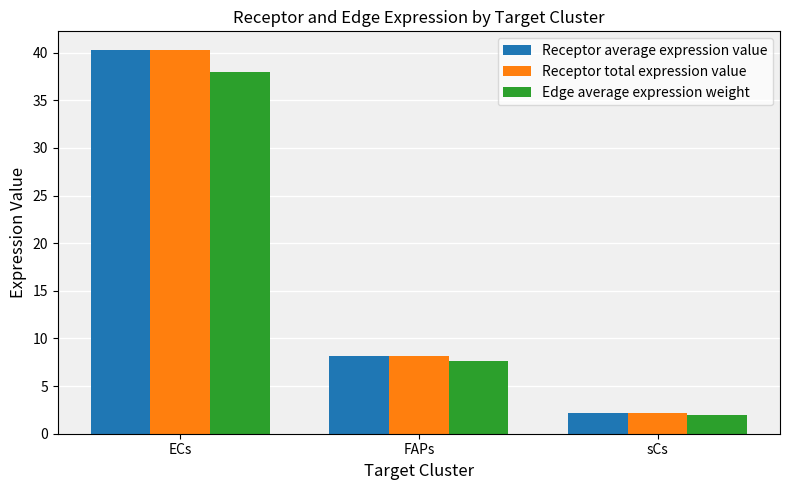

Read the Edge average expression weight value at sCs.

2.0